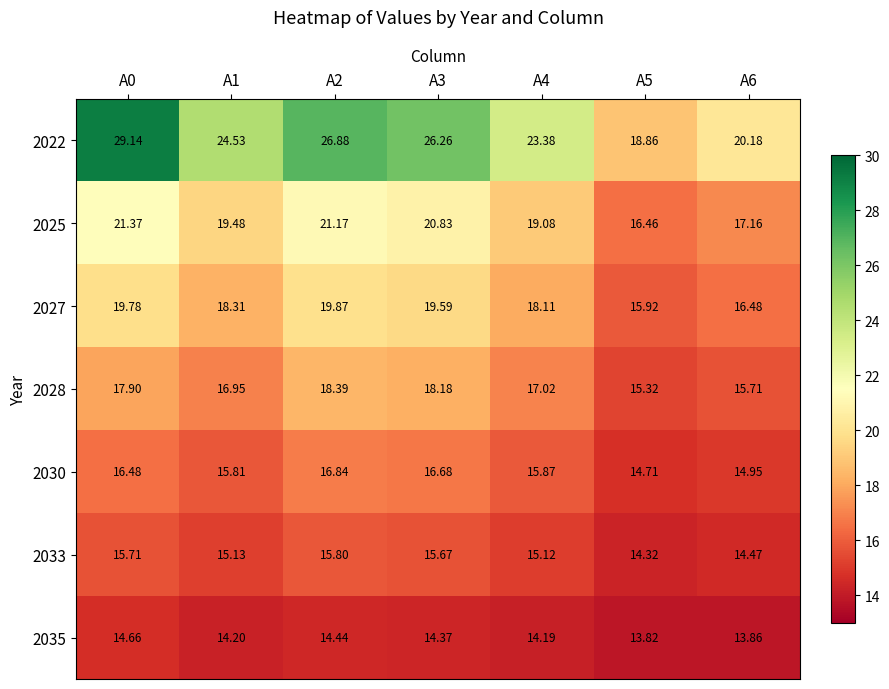

Is the value of 2028 at A3 greater than the value of 2022 at A1?

No